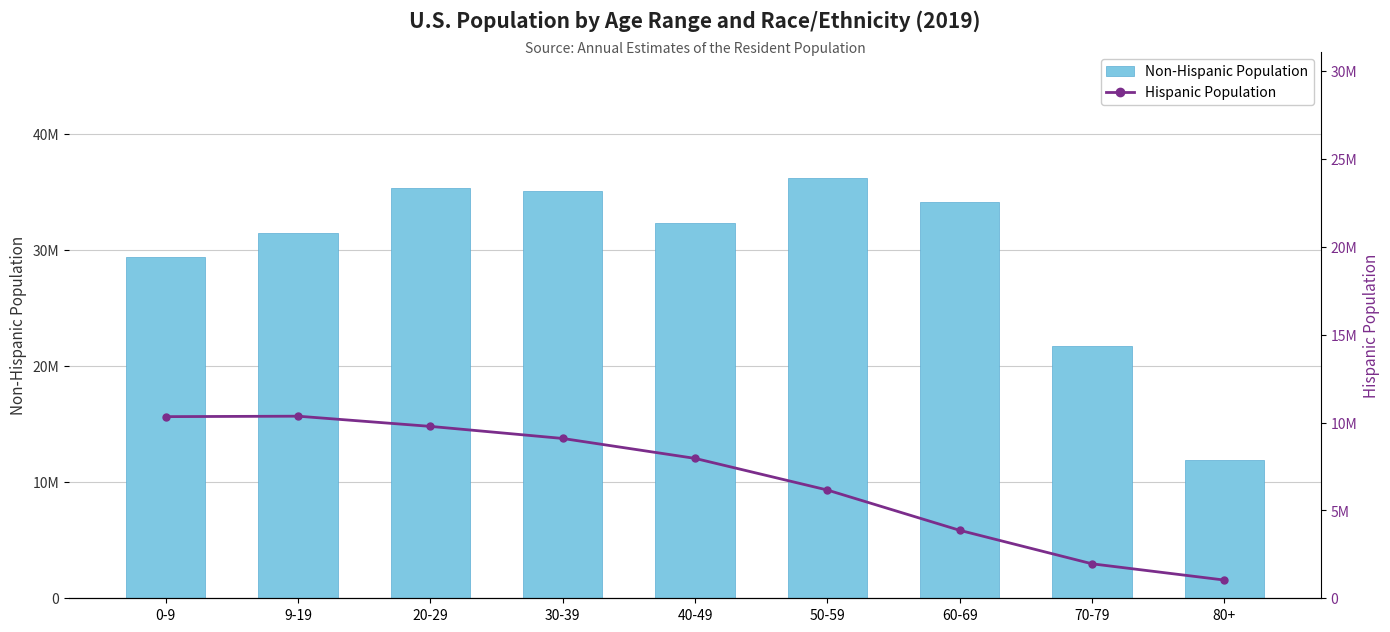

List the series in order of their peak value, highest first.

Non-Hispanic Population, Hispanic Population